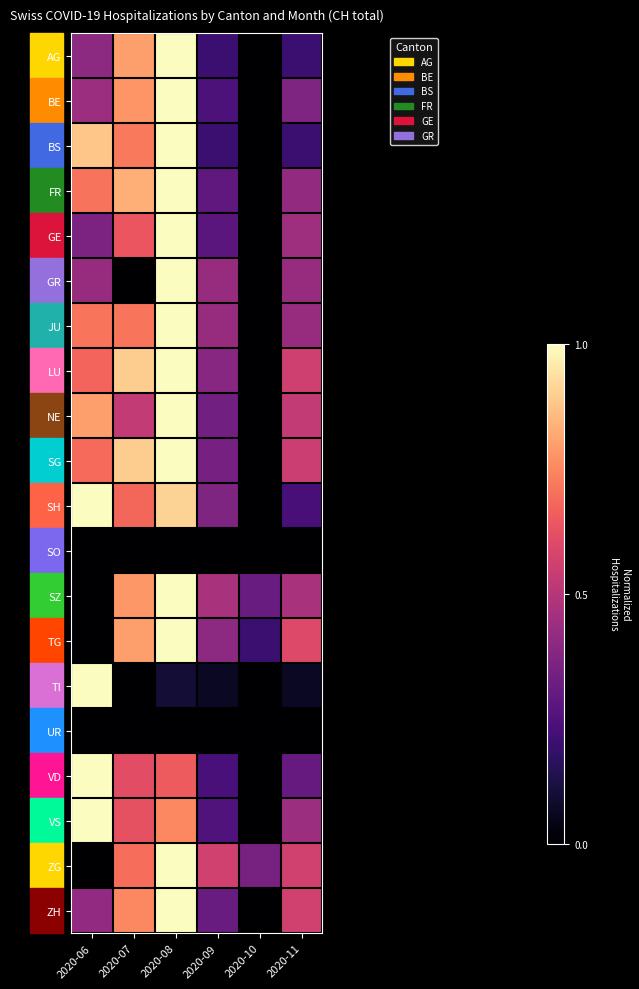

Reading left to right, list all the values displayed in this chart.

AG: 2020-06=0.4	2020-07=0.8	2020-08=1.0	2020-09=0.2	2020-10=0.0	2020-11=0.2
BE: 2020-06=0.4	2020-07=0.8	2020-08=1.0	2020-09=0.2	2020-10=0.0	2020-11=0.4
BS: 2020-06=0.9	2020-07=0.7	2020-08=1.0	2020-09=0.2	2020-10=0.0	2020-11=0.2
FR: 2020-06=0.7	2020-07=0.8	2020-08=1.0	2020-09=0.3	2020-10=0.0	2020-11=0.4
GE: 2020-06=0.4	2020-07=0.6	2020-08=1.0	2020-09=0.3	2020-10=0.0	2020-11=0.4
GR: 2020-06=0.4	2020-07=0.0	2020-08=1.0	2020-09=0.4	2020-10=0.0	2020-11=0.4
JU: 2020-06=0.7	2020-07=0.7	2020-08=1.0	2020-09=0.4	2020-10=0.0	2020-11=0.4
LU: 2020-06=0.7	2020-07=0.9	2020-08=1.0	2020-09=0.4	2020-10=0.0	2020-11=0.6
NE: 2020-06=0.8	2020-07=0.5	2020-08=1.0	2020-09=0.3	2020-10=0.0	2020-11=0.5
SG: 2020-06=0.7	2020-07=0.9	2020-08=1.0	2020-09=0.3	2020-10=0.0	2020-11=0.6
SH: 2020-06=1.0	2020-07=0.7	2020-08=0.9	2020-09=0.4	2020-10=0.0	2020-11=0.2
SO: 2020-06=0.0	2020-07=0.0	2020-08=0.0	2020-09=0.0	2020-10=0.0	2020-11=0.0
SZ: 2020-06=0.0	2020-07=0.8	2020-08=1.0	2020-09=0.5	2020-10=0.3	2020-11=0.5
TG: 2020-06=0.0	2020-07=0.8	2020-08=1.0	2020-09=0.4	2020-10=0.2	2020-11=0.6
TI: 2020-06=1.0	2020-07=0.0	2020-08=0.1	2020-09=0.1	2020-10=0.0	2020-11=0.1
UR: 2020-06=0.0	2020-07=0.0	2020-08=0.0	2020-09=0.0	2020-10=0.0	2020-11=0.0
VD: 2020-06=1.0	2020-07=0.6	2020-08=0.7	2020-09=0.2	2020-10=0.0	2020-11=0.3
VS: 2020-06=1.0	2020-07=0.6	2020-08=0.8	2020-09=0.2	2020-10=0.0	2020-11=0.4
ZG: 2020-06=0.0	2020-07=0.7	2020-08=1.0	2020-09=0.6	2020-10=0.3	2020-11=0.6
ZH: 2020-06=0.4	2020-07=0.8	2020-08=1.0	2020-09=0.3	2020-10=0.0	2020-11=0.6